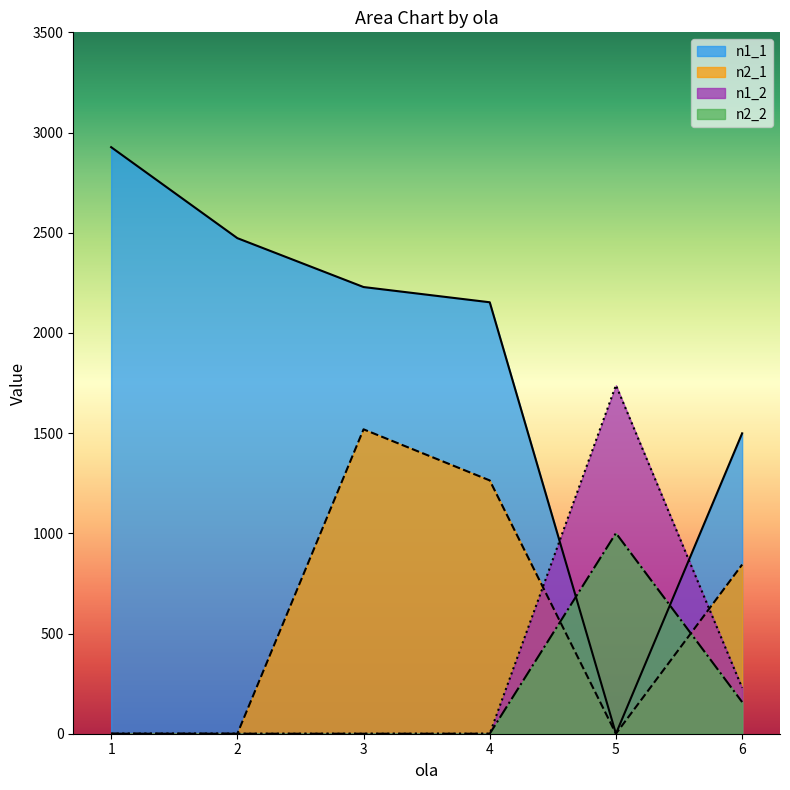

Which label corresponds to the smallest value in the chart?

5